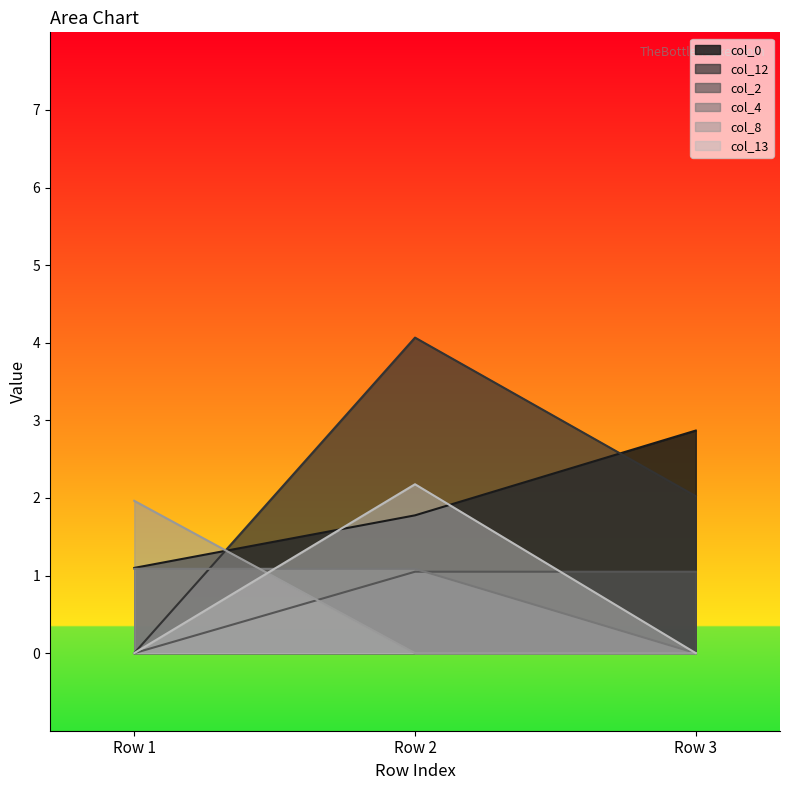

Does the chart display data point markers on the line(s)?

No